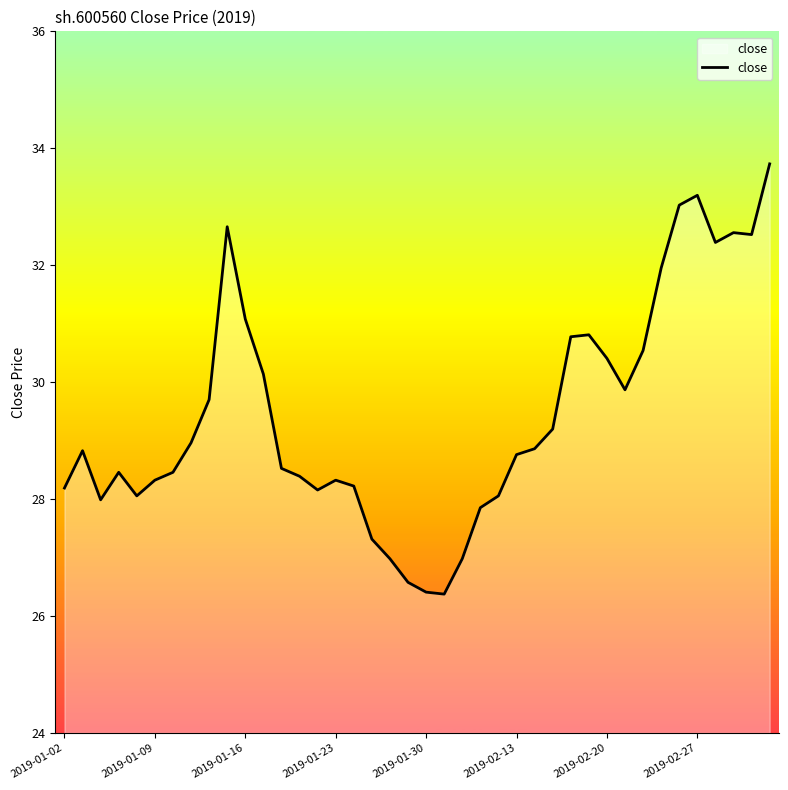

What is the difference between the maximum and minimum values?

7.4